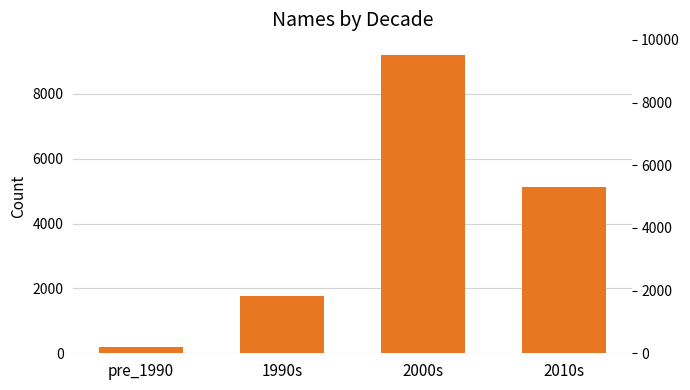

What position from the left is pre_1990?

1